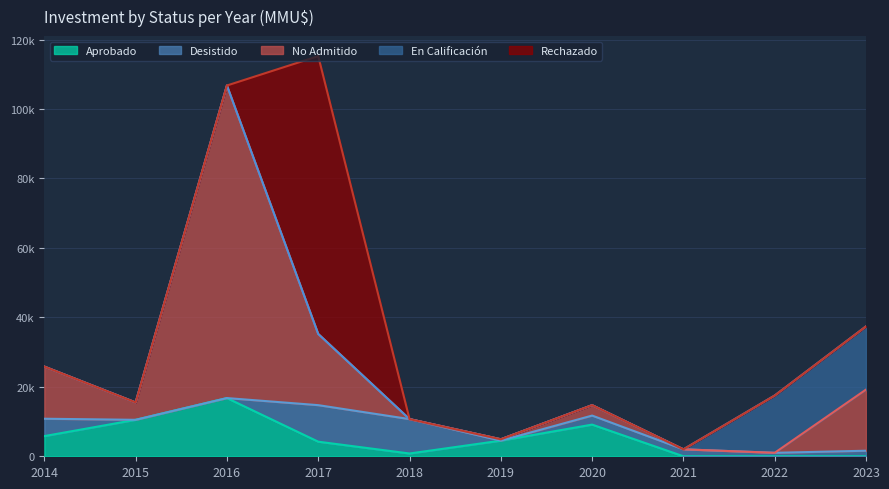

List the series in order of their peak value, highest first.

No Admitido, Rechazado, En Calificación, Aprobado, Desistido